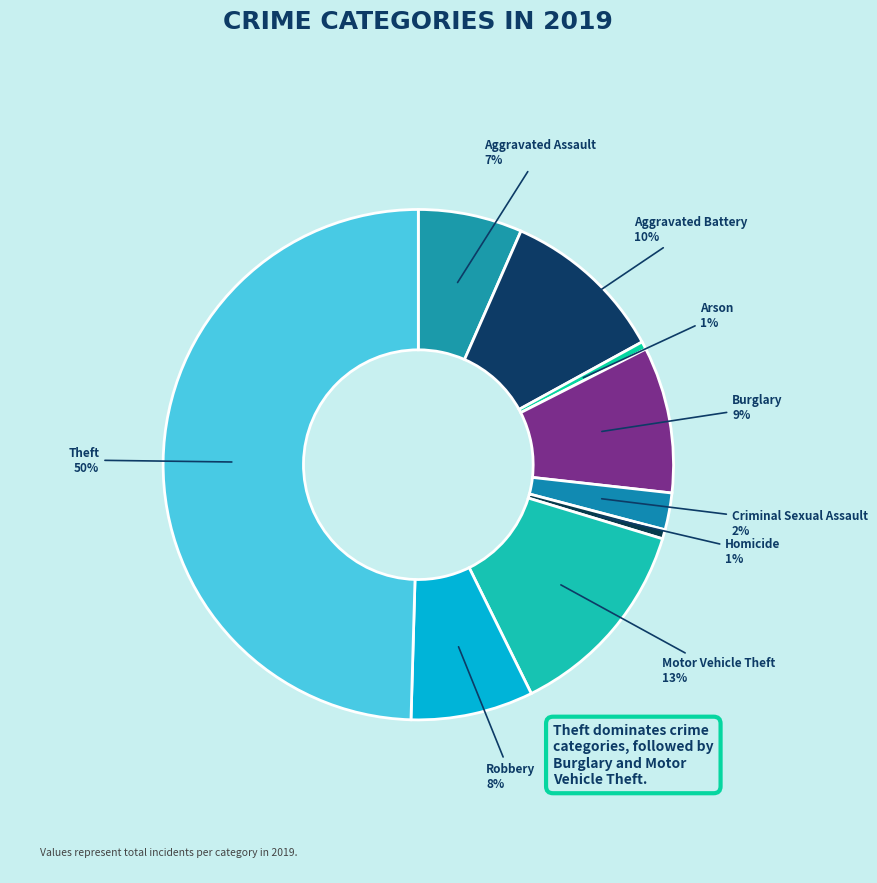

Is the sum of Robbery and Homicide greater than half?

No